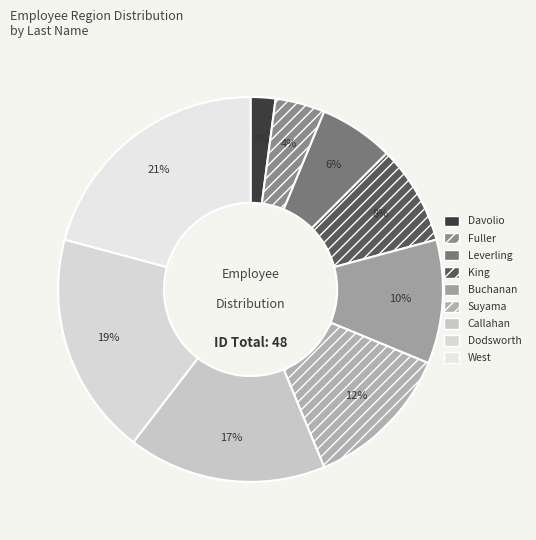

To the nearest percent, what portion does Davolio represent?

2%